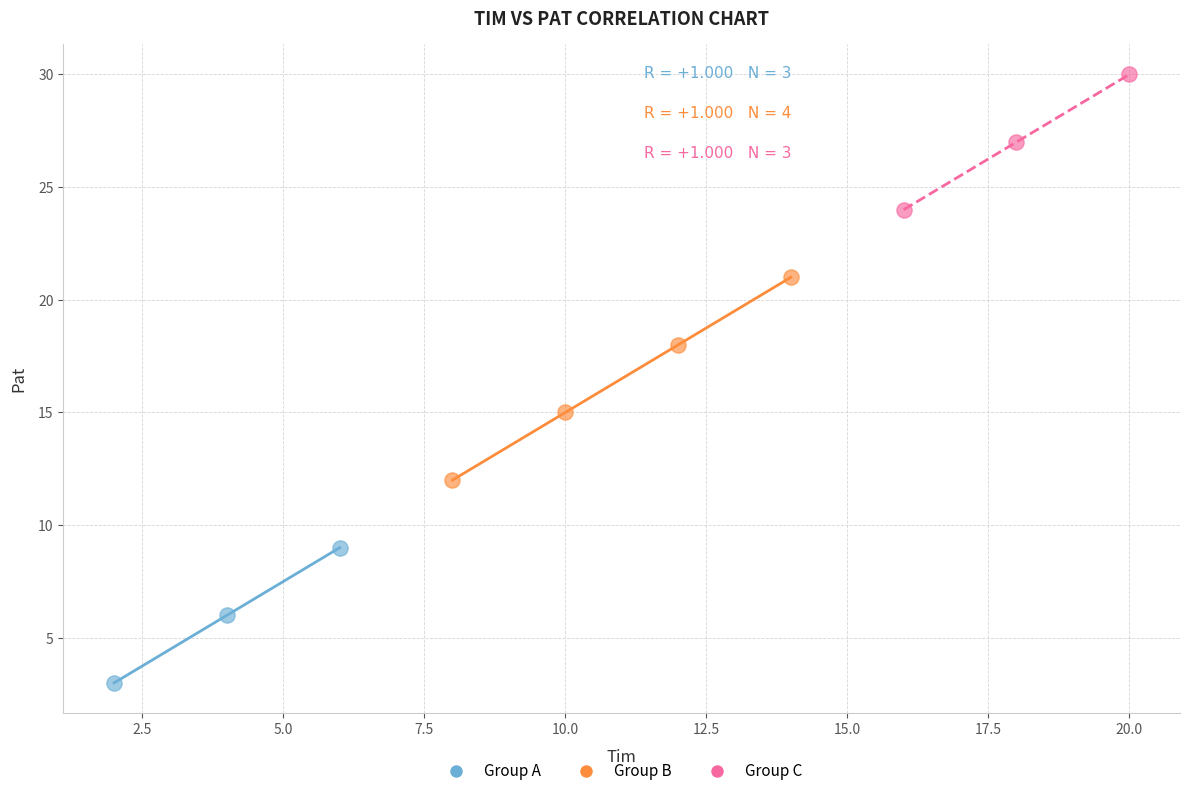

What are all the series names shown in the legend?

Group A, Group B, Group C